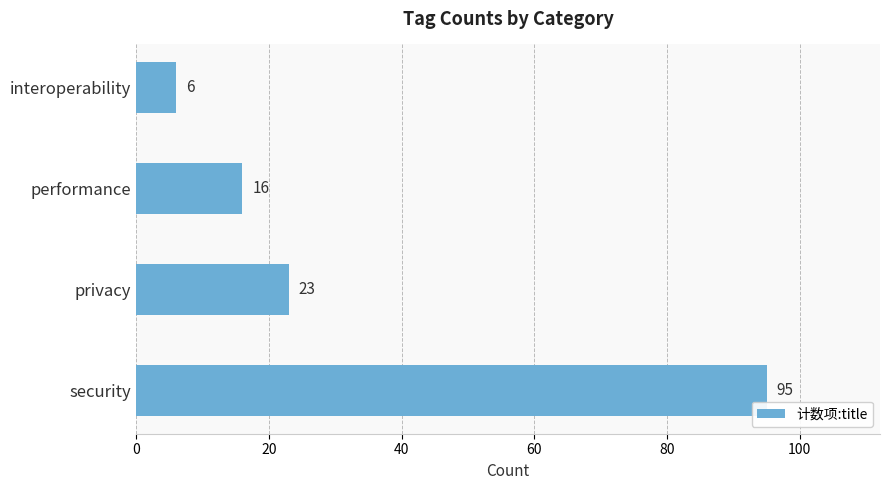

True or false: the data shows 95 at security.

True